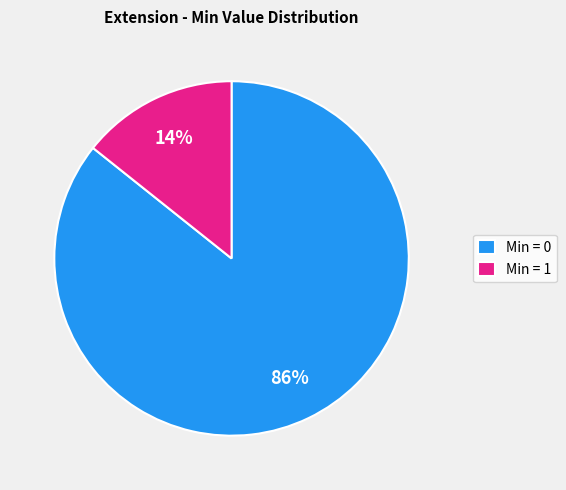

The Min = 0 slice represents 79% of the pie. True or false?

False